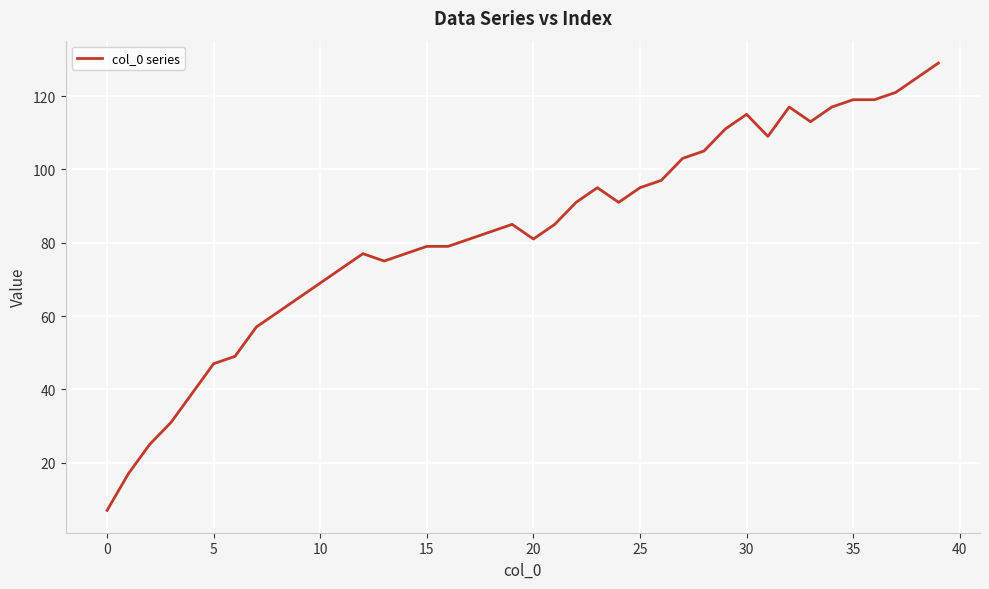

What is the smallest value displayed?

7